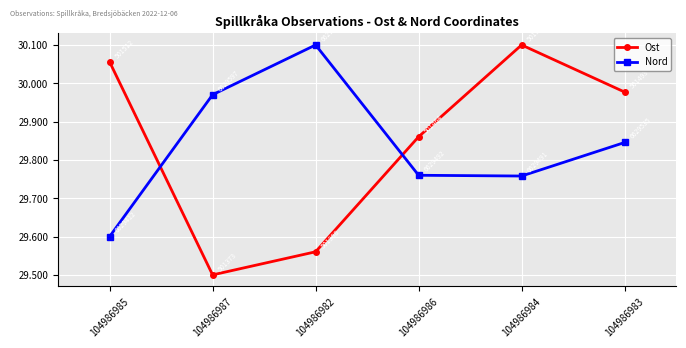

What is the difference between the maximum and second lowest values in the Ost series?

0.5